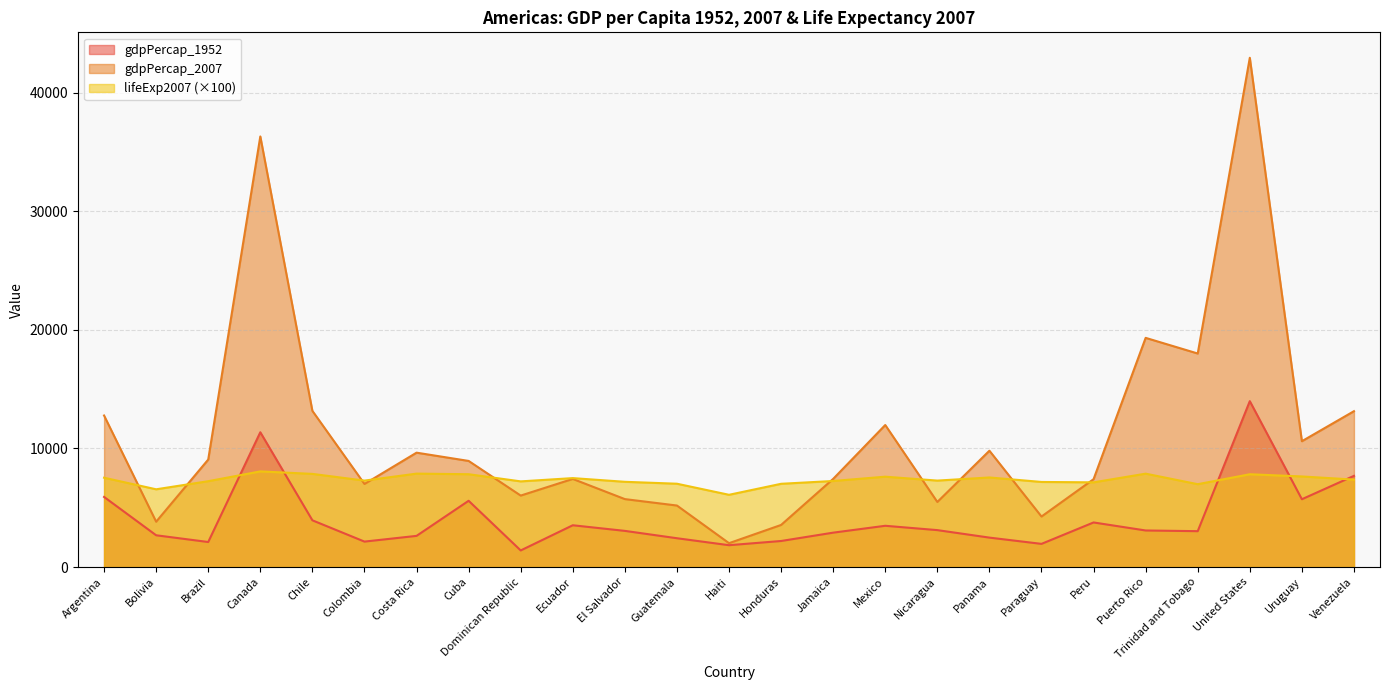

True or false: gdpPercap_1952 has more than 0 interior local peaks.

True